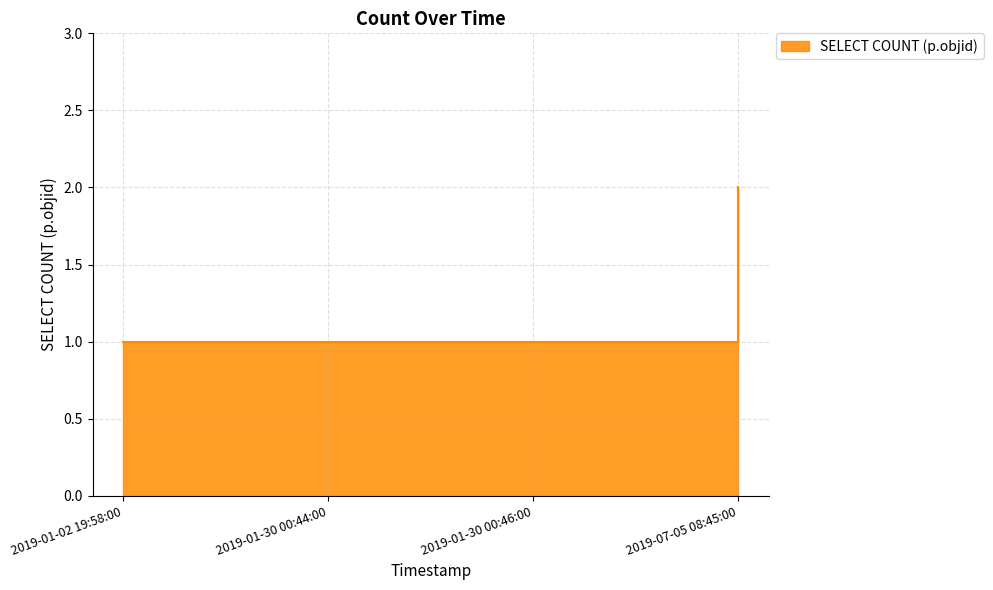

What position from the left is 2019-01-02 19:58:00?

1